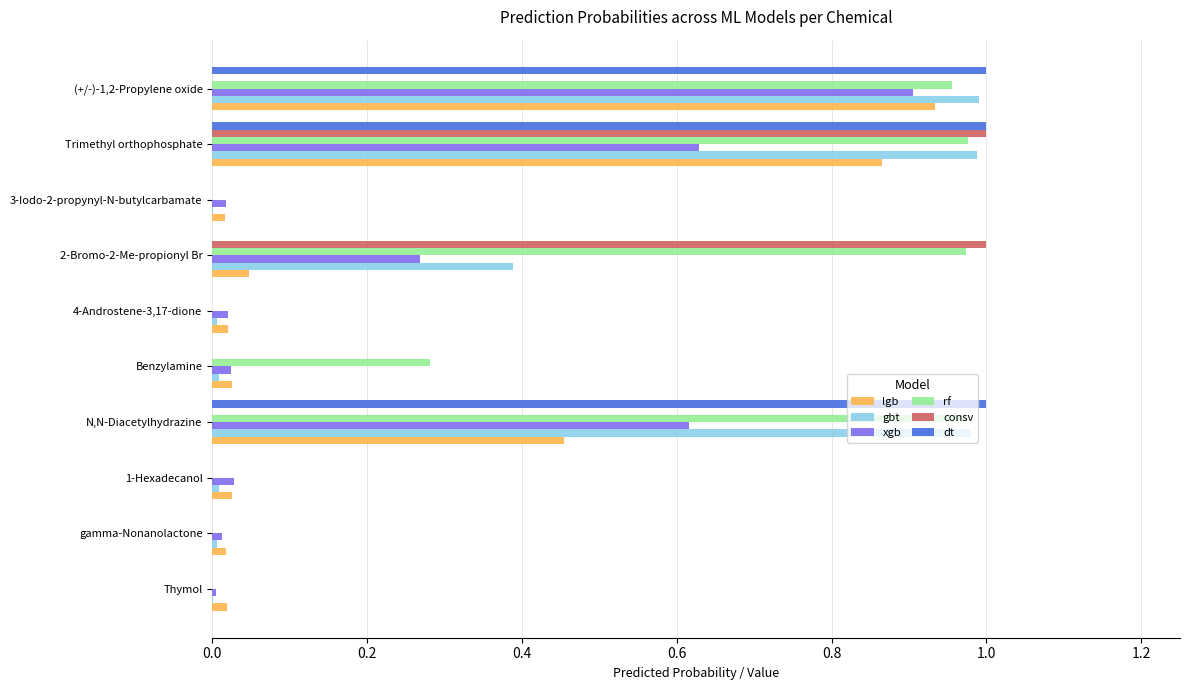

Is it true that xgb equals 0.2 at Trimethyl orthophosphate?

False